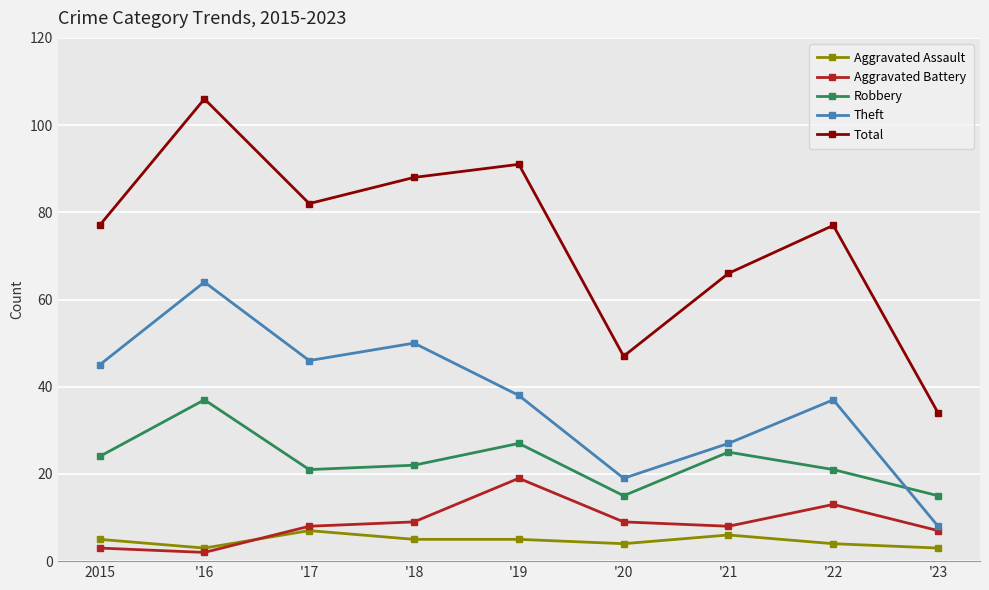

What is the label of the 1st point from the left?

2015